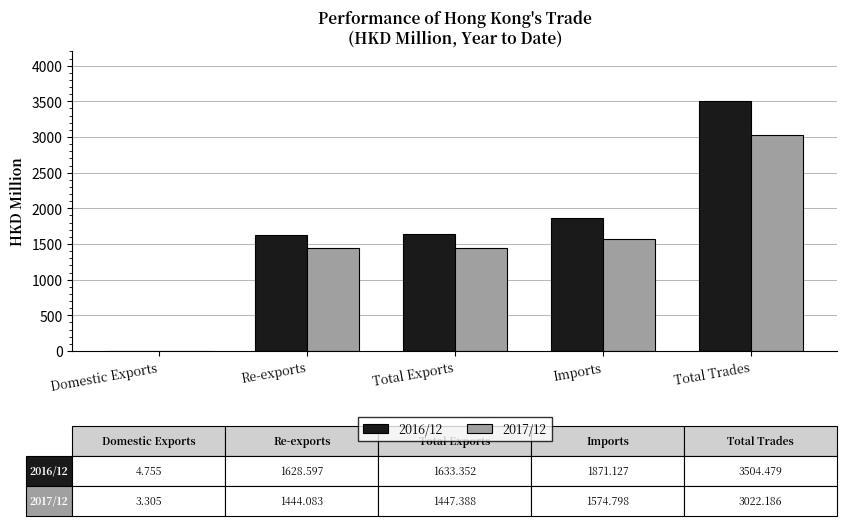

True or false: 2017/12 has a value of 297.5 at Total Exports.

False